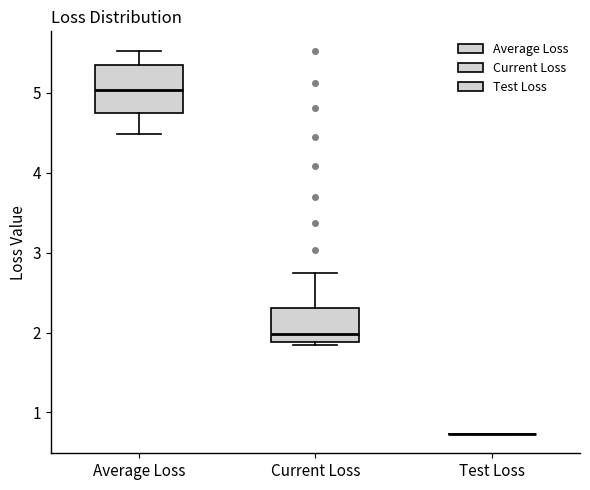

Reading left to right, read every box against the y-axis: the position of its median line, the range the box covers, and the ends of its whiskers. The values are not printed on the chart, so give them approximately, as read against the axis.

Average Loss: median 5.0, box 4.8 to 5.4, whiskers 4.5 to 5.5
Current Loss: median 2.0, box 1.9 to 2.3, whiskers 1.8 to 2.7
Test Loss: box collapsed to a line at 0.7, whiskers 0.7 to 0.7